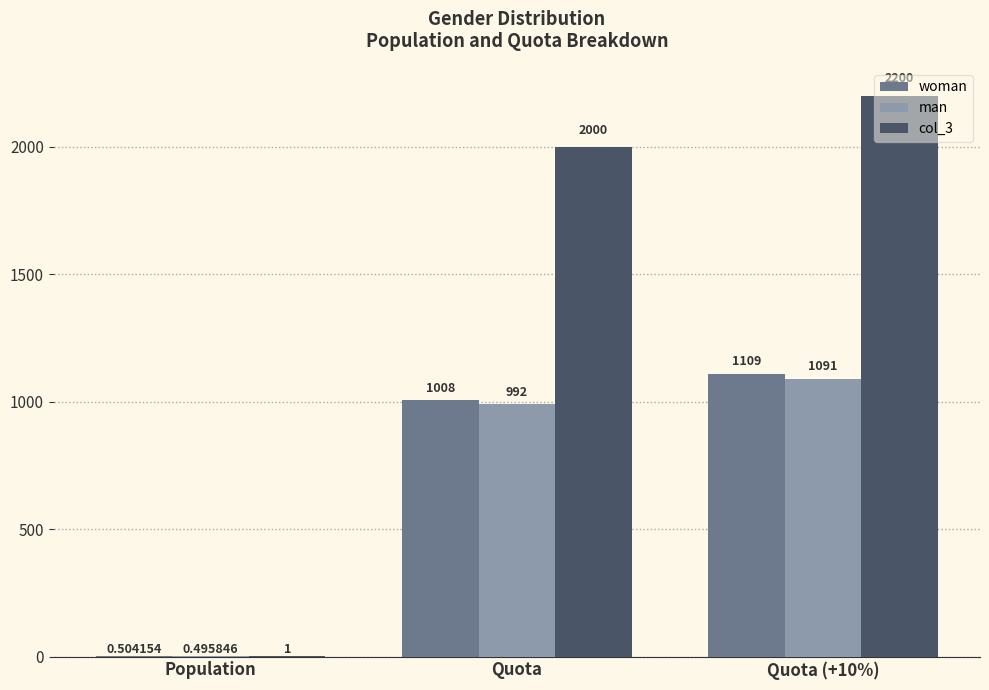

Count the number of categories in the chart.

3